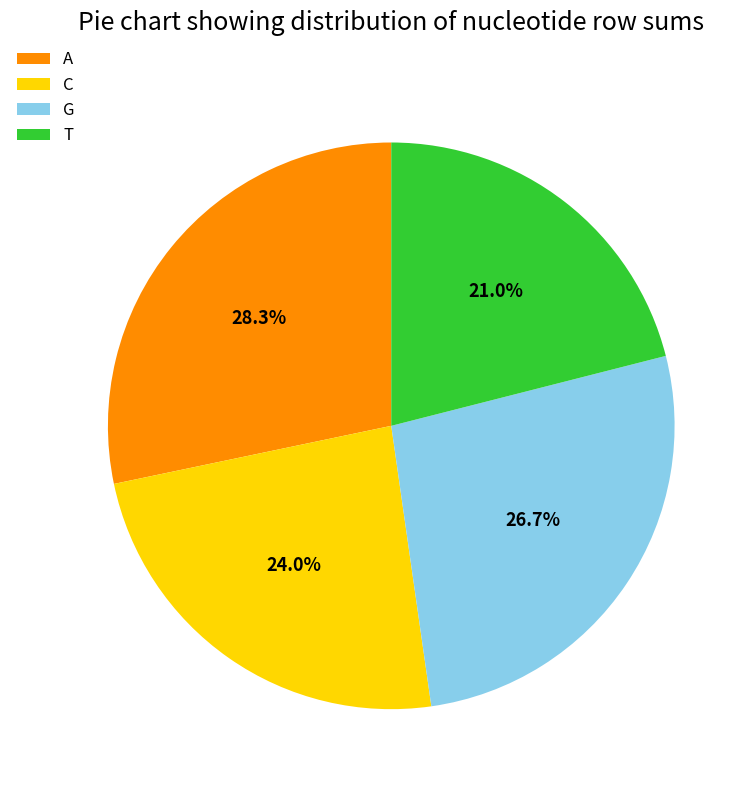

What portion of the pie excludes T?

79.0%